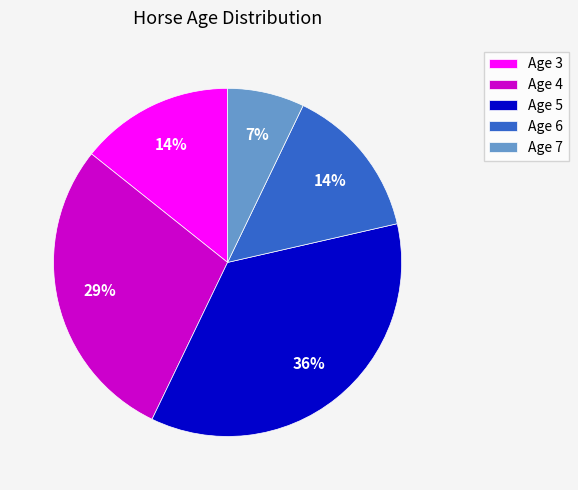

To the nearest percent, what portion does Age 7 represent?

7%